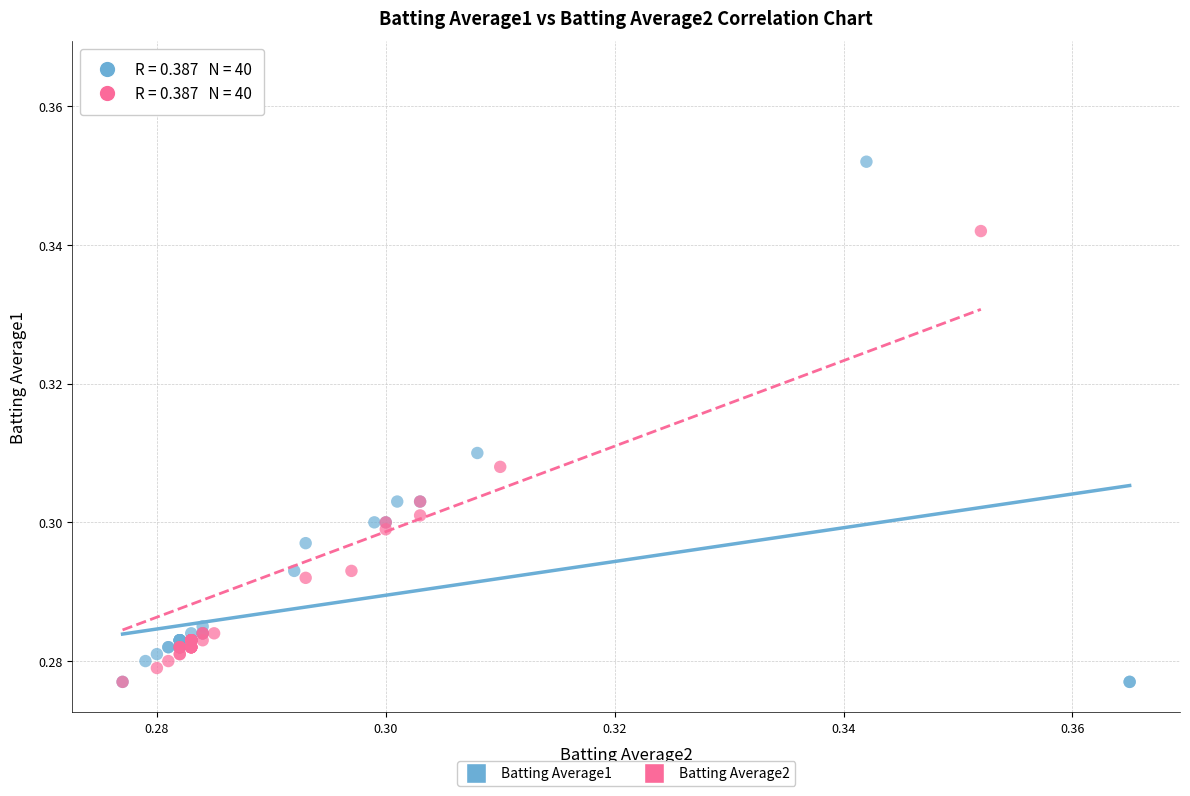

Which series has the largest Y range (max minus min)?

Batting Average2